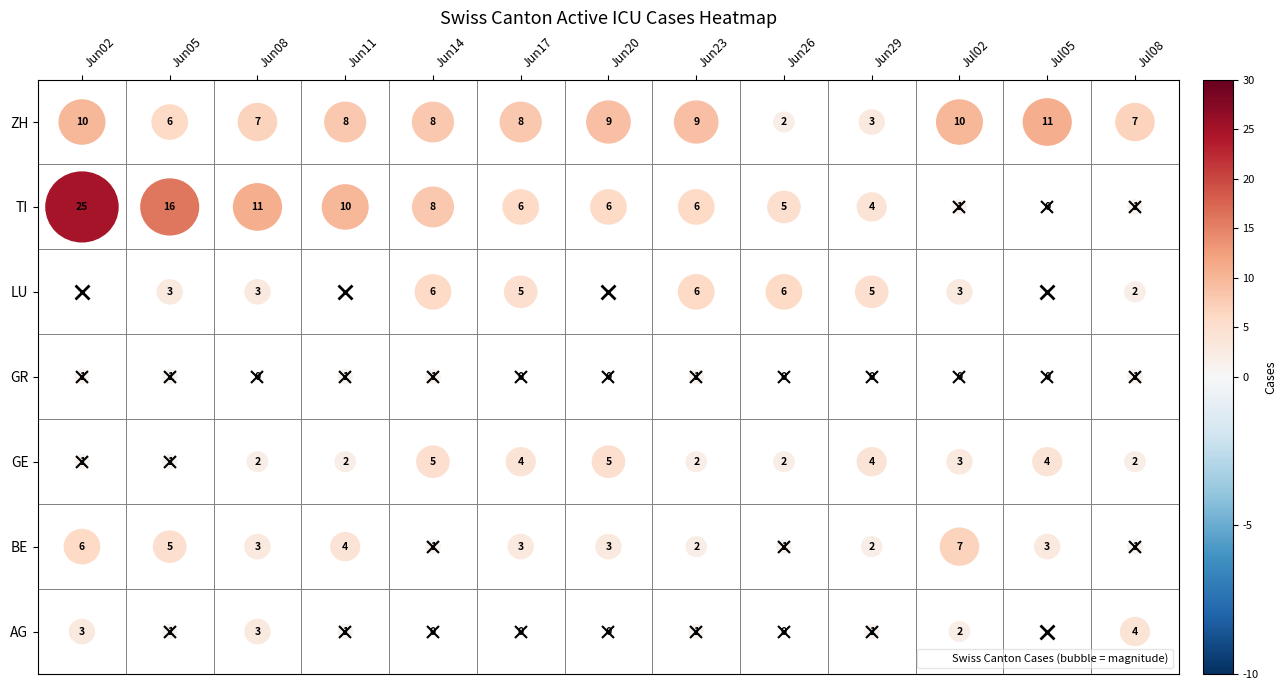

What is the difference between the maximum and minimum values in the GE series?

4